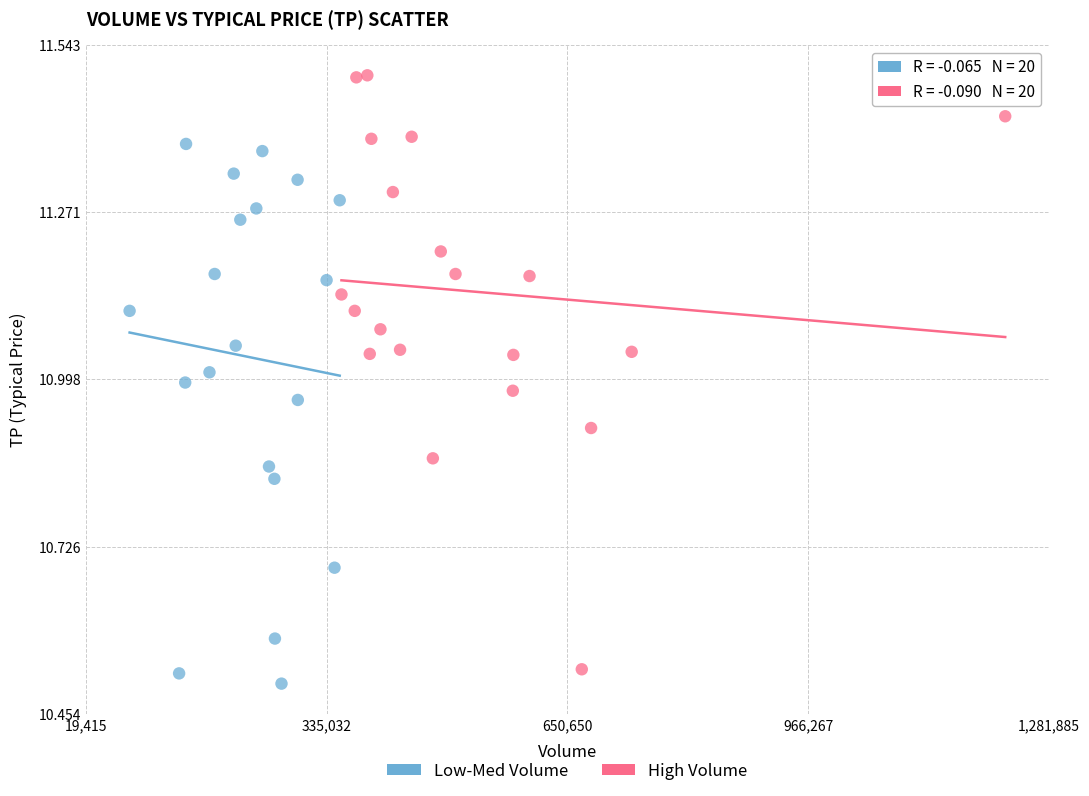

Which series has the widest spread of Y values?

High Volume